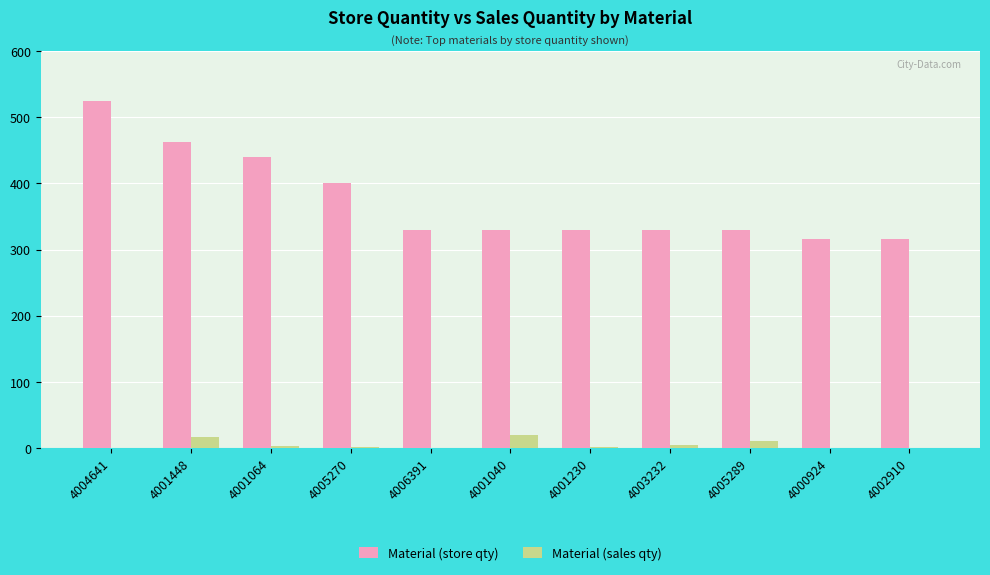

How many data points does each series have?

11